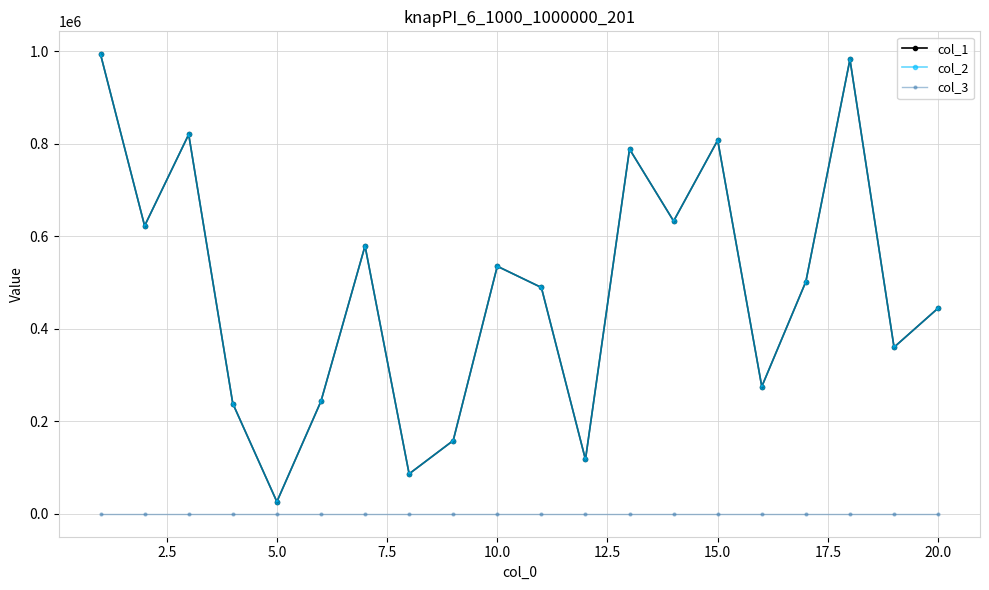

Is this an area chart (filled region under the line)?

No